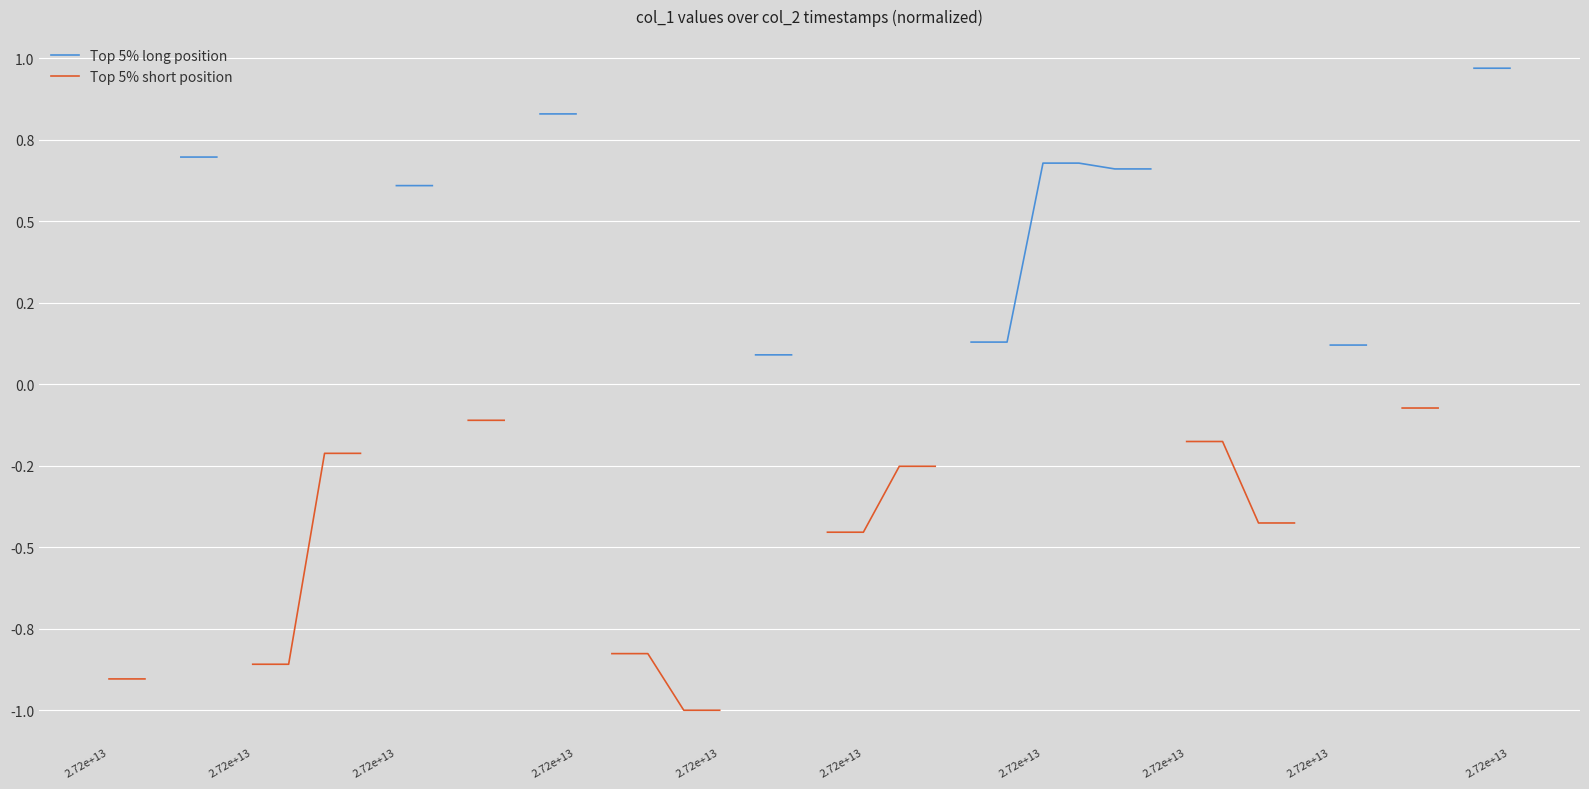

True or false: Top 5% short position has more than 1 points higher than both neighbors.

False